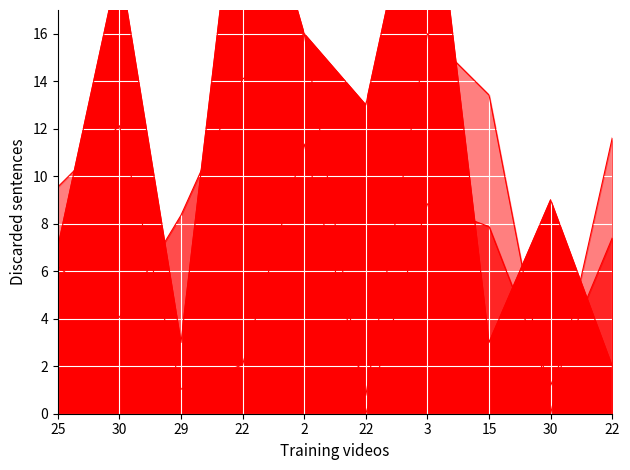

Is the value of 1991 at 22 greater than the value of 7 at 22?

No